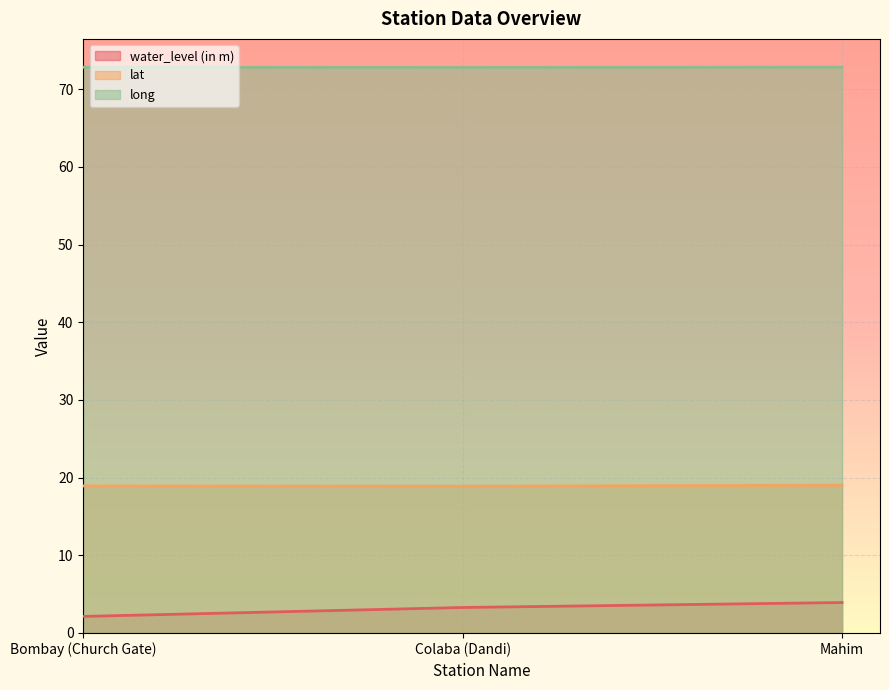

How many distinct data groups are displayed?

3